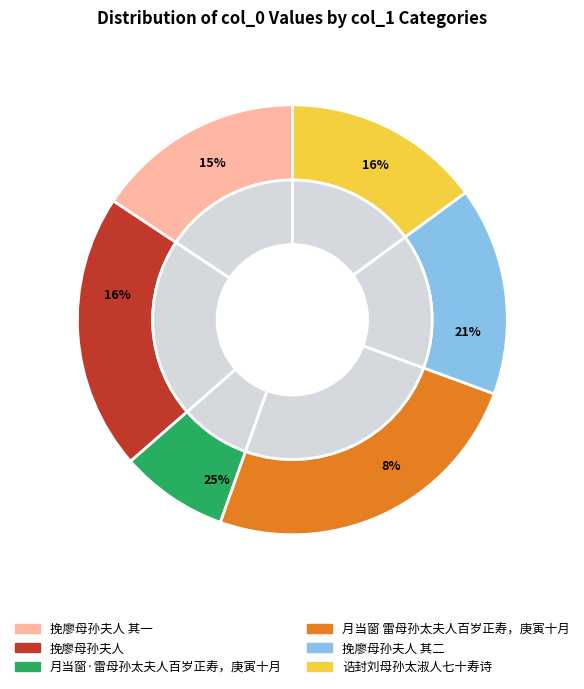

How many slices are in this pie chart?

6